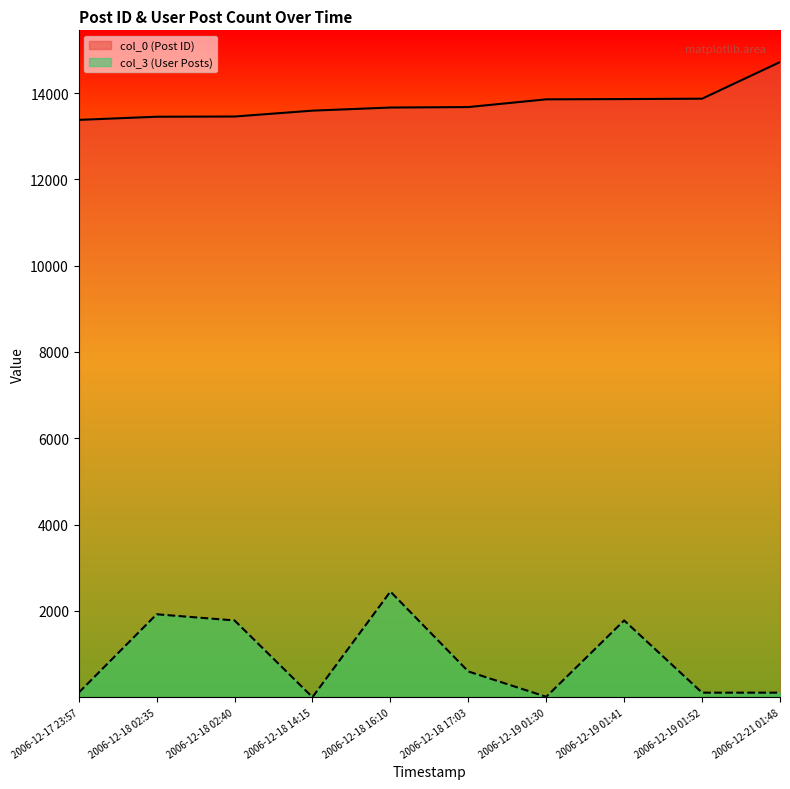

How many lines are shown in the chart?

2